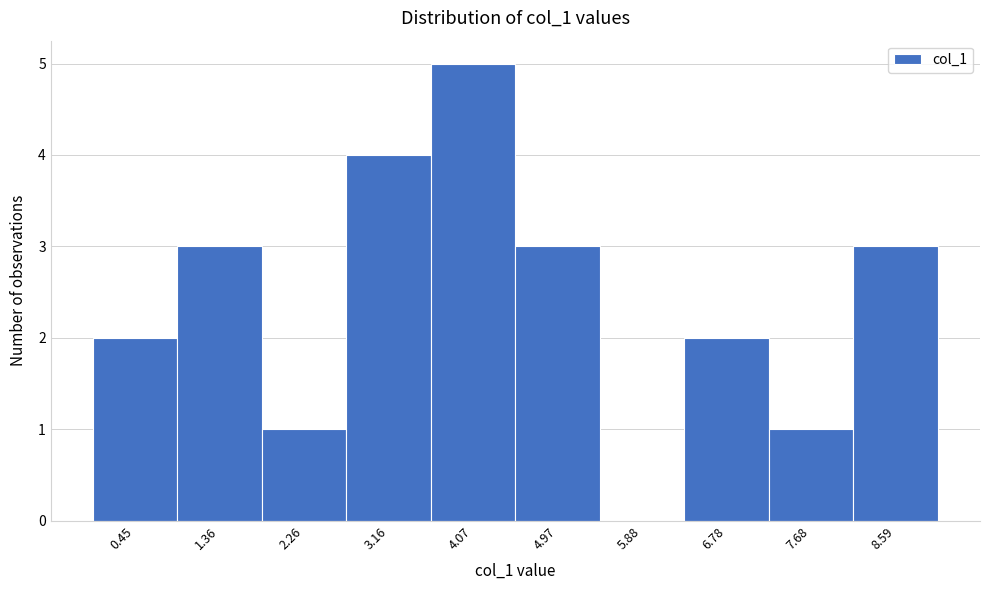

Over which range of the x-axis is the bar tallest?

3.6 to 4.5